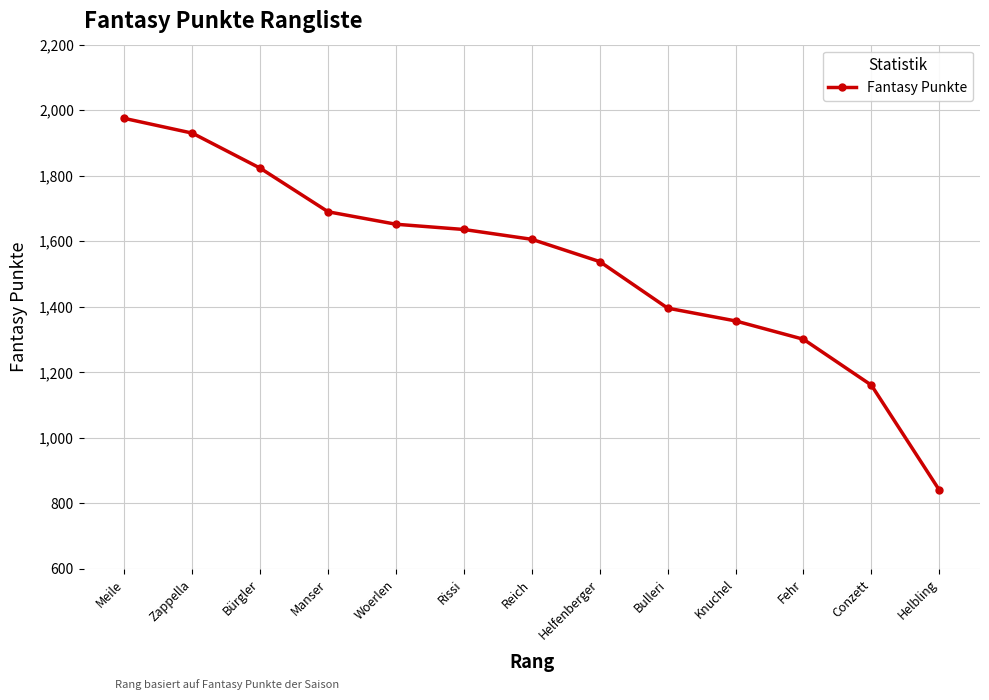

What is the label of the 9th point from the right?

Woerlen